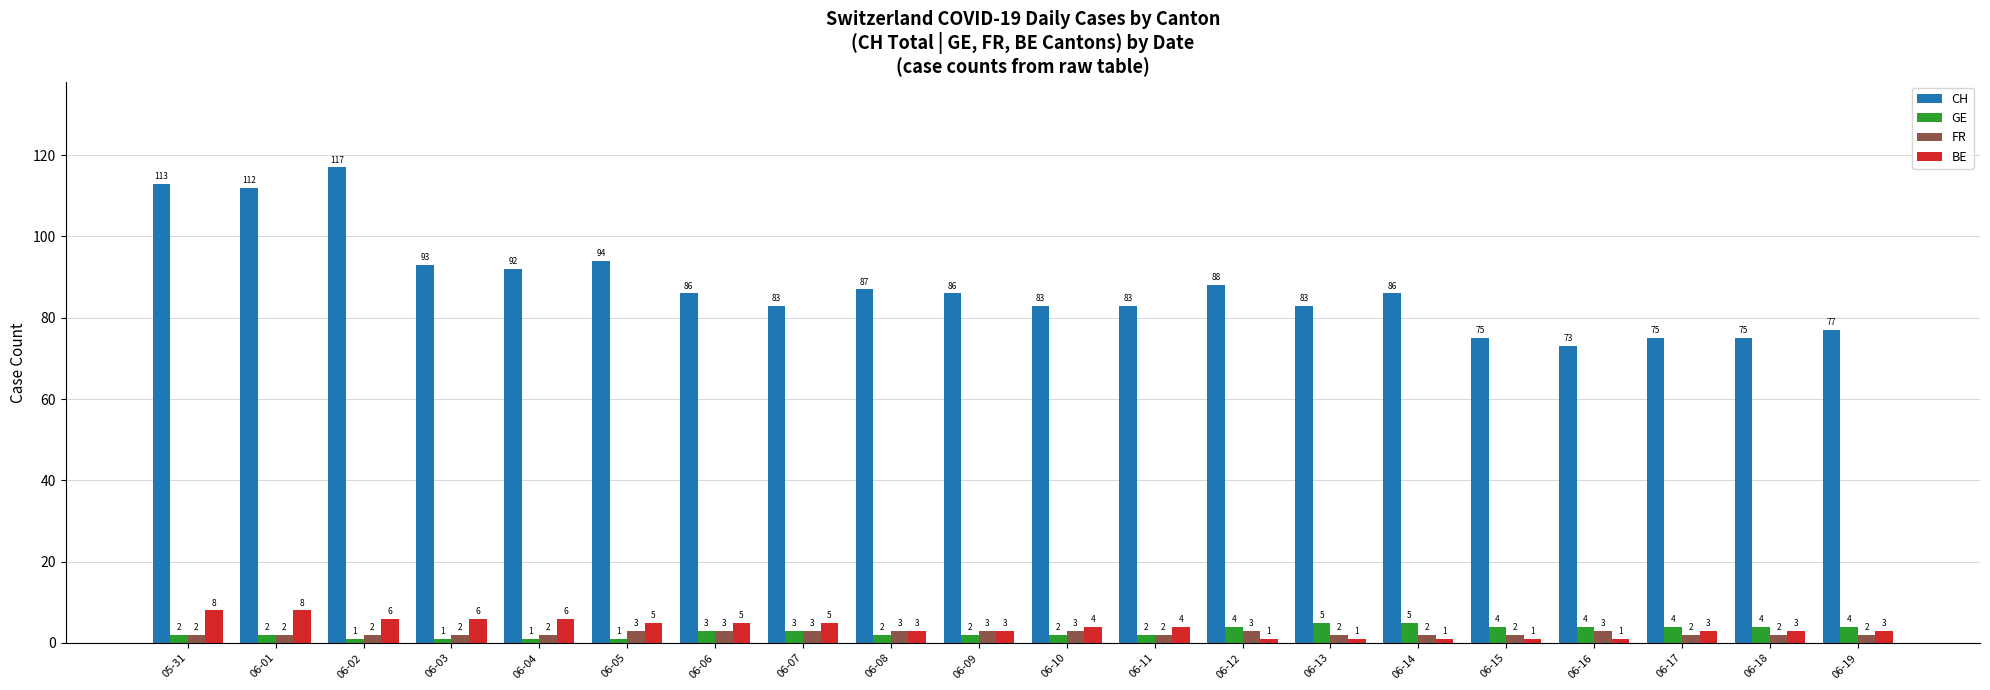

Is the value of GE at 06-06 greater than the value of CH at 06-04?

No